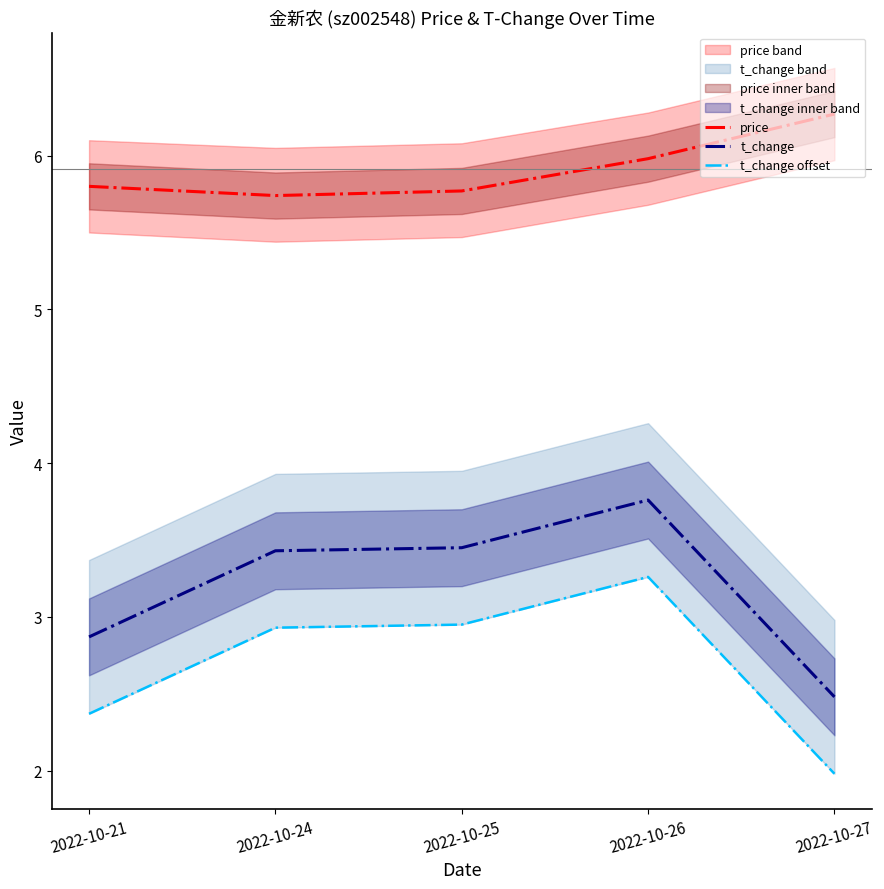

At which label is t_change closest to 3?

2022-10-21